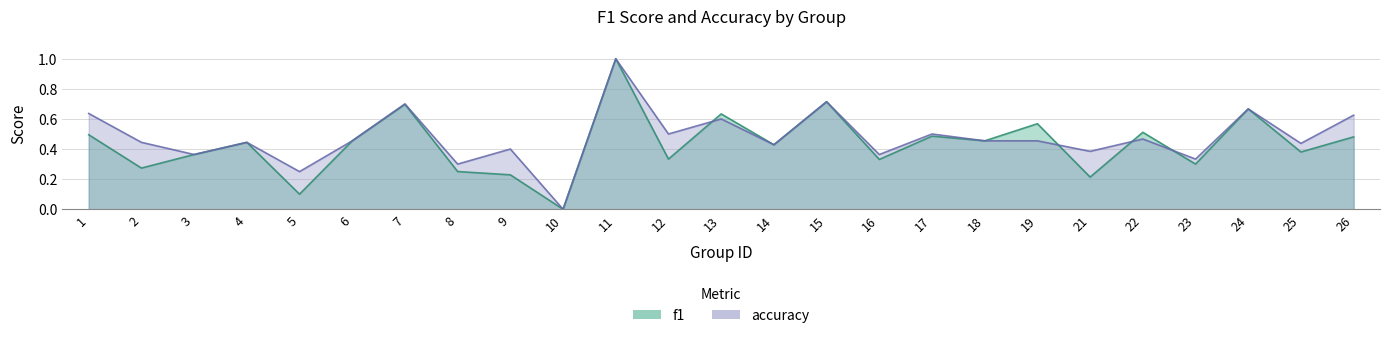

What is the value of the f1 point at the 17th from the left?

0.5